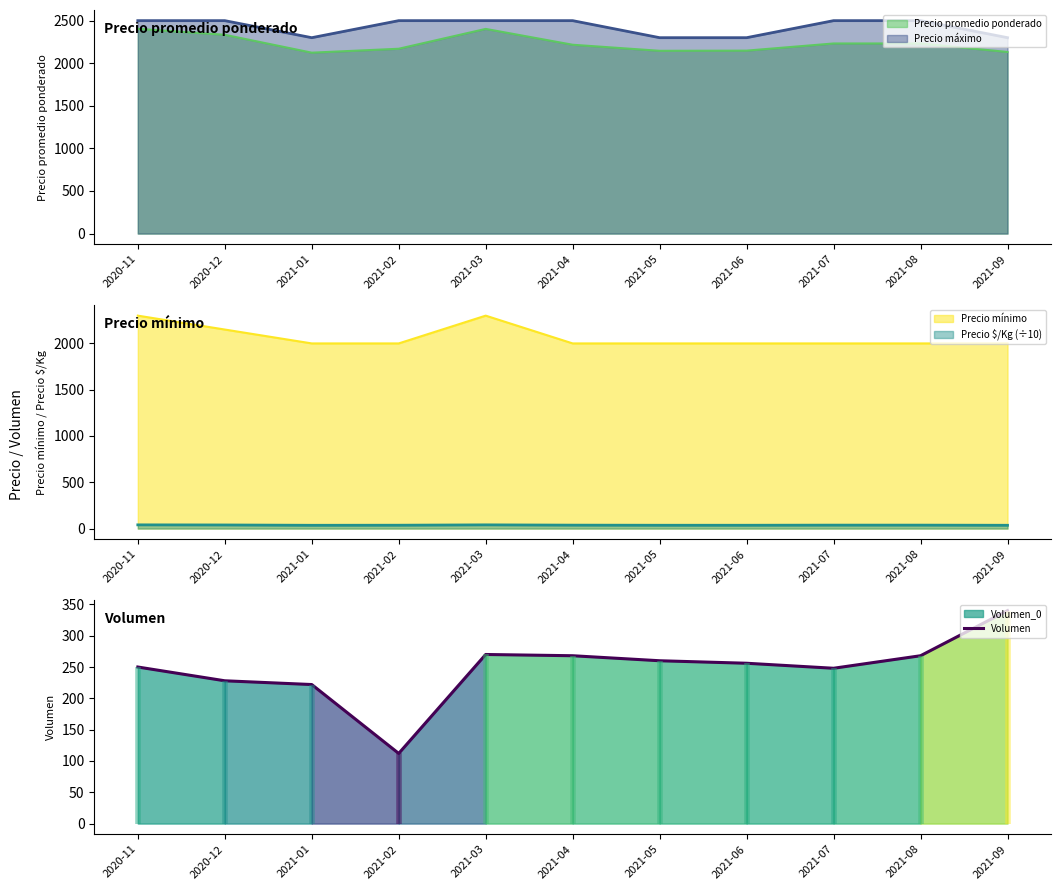

Rank the categories by value from lowest to highest.

2021-02, 2021-01, 2020-12, 2021-07, 2020-11, 2021-06, 2021-05, 2021-04, 2021-08, 2021-03, 2021-09